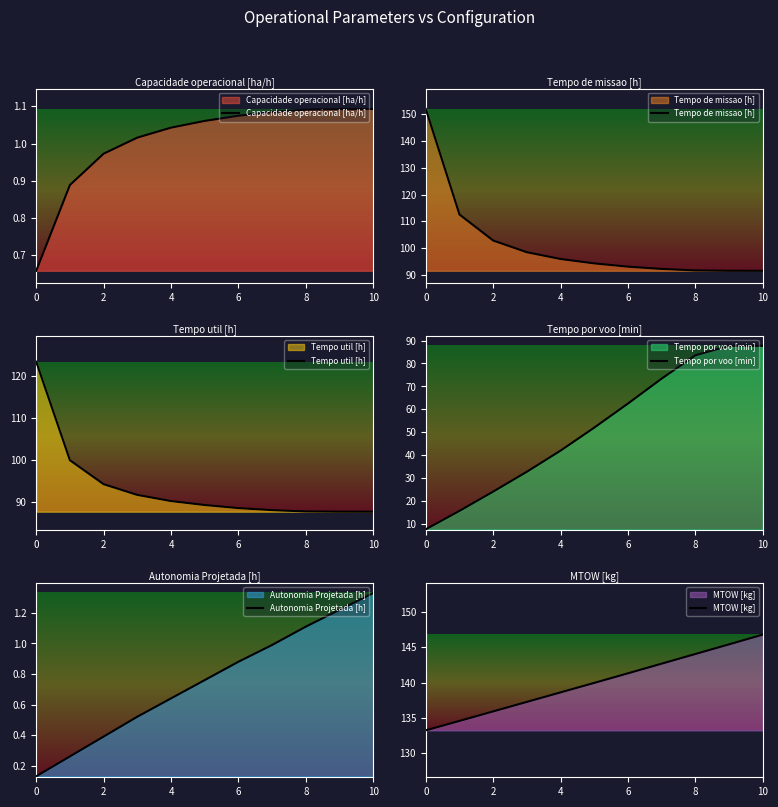

Which series has the largest total across all categories?

MTOW [kg]